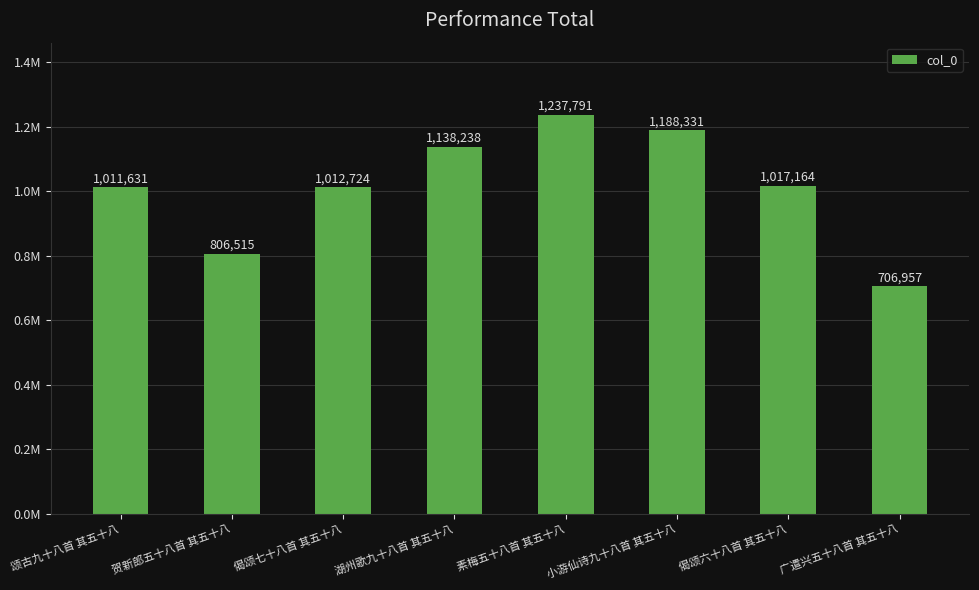

List the labels in order of value, smallest first.

广遣兴五十八首 其五十八, 贺新郎五十八首 其五十八, 颂古九十八首 其五十八, 偈颂七十八首 其五十八, 偈颂六十八首 其五十八, 湖州歌九十八首 其五十八, 小游仙诗九十八首 其五十八, 素梅五十八首 其五十八